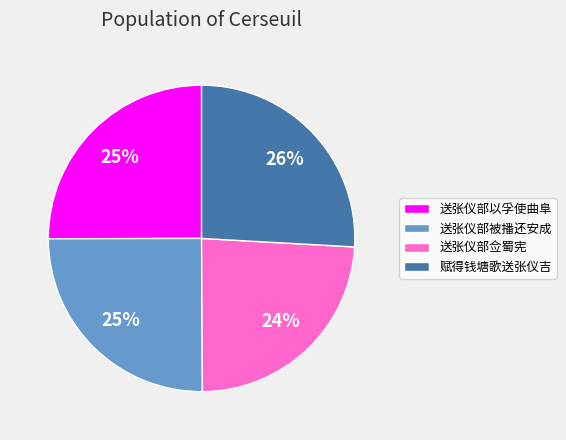

Is the sum of 送张仪部被播还安成 and 赋得钱塘歌送张仪吉 greater than half?

Yes